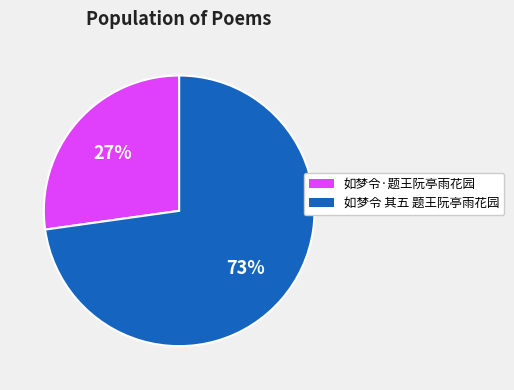

Do 如梦令·题王阮亭雨花园 and 如梦令 其五 题王阮亭雨花园 together represent more than half of the pie?

Yes